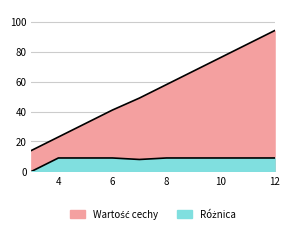

True or false: Różnica and Wartość cechy cross at least once.

False